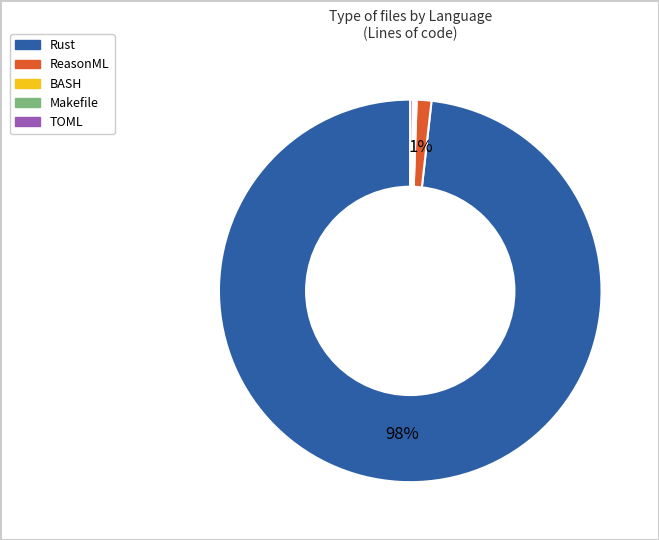

Which slice is the largest?

Rust